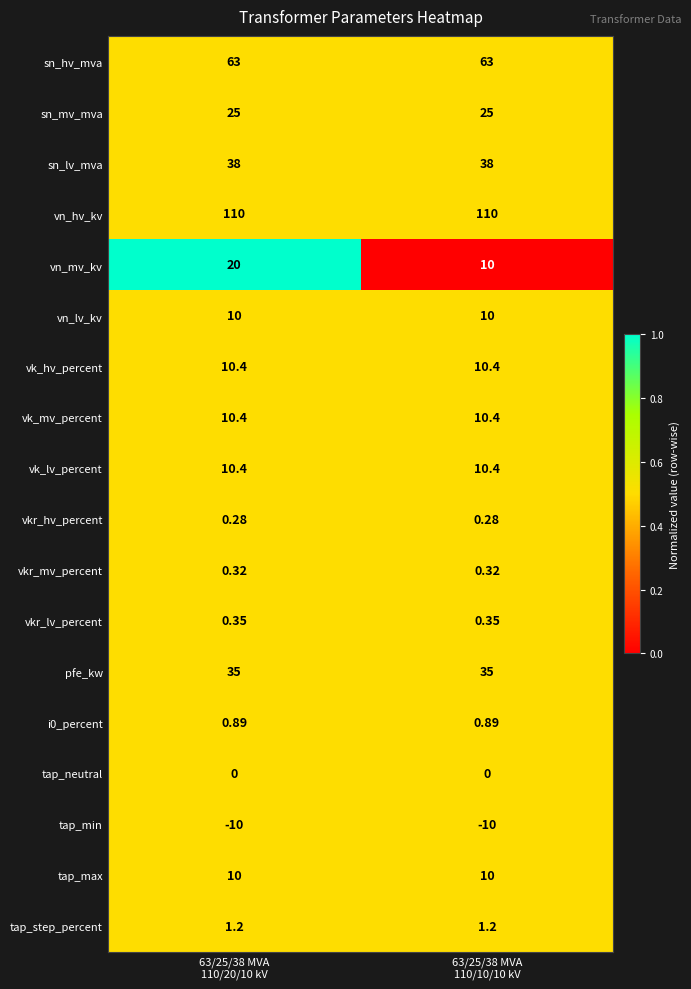

Which series has the largest range (max minus min)?

vn_mv_kv